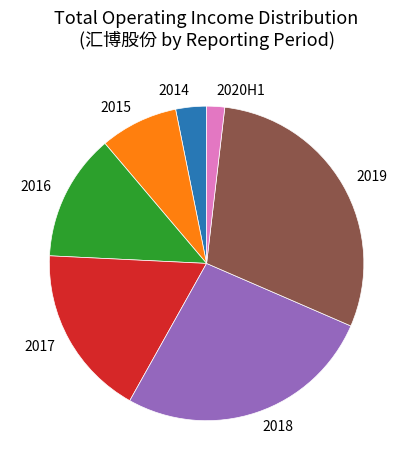

Combined, do 2017 and 2018 account for over 50%?

No